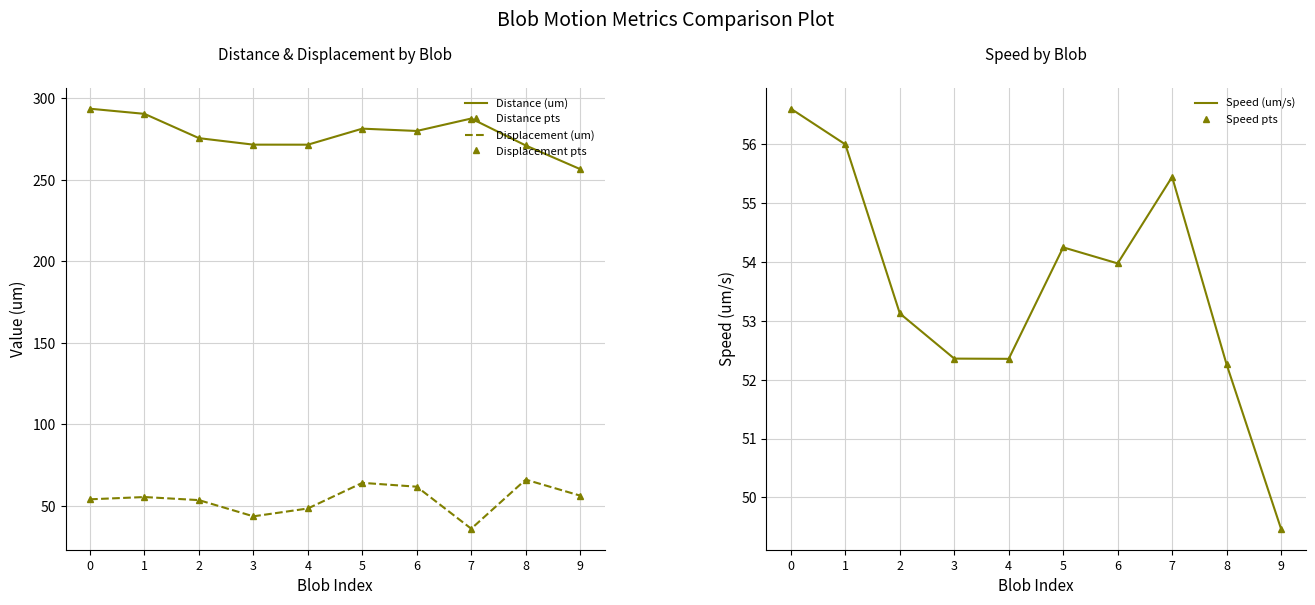

How many interior local peaks does the Displacement (um) pts series have?

3